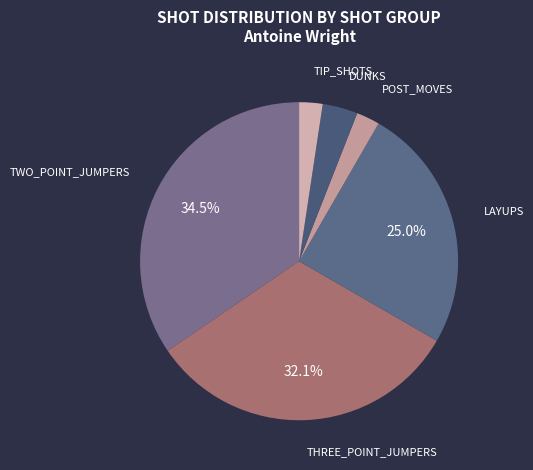

What is the largest slice in the pie chart?

TWO_POINT_JUMPERS